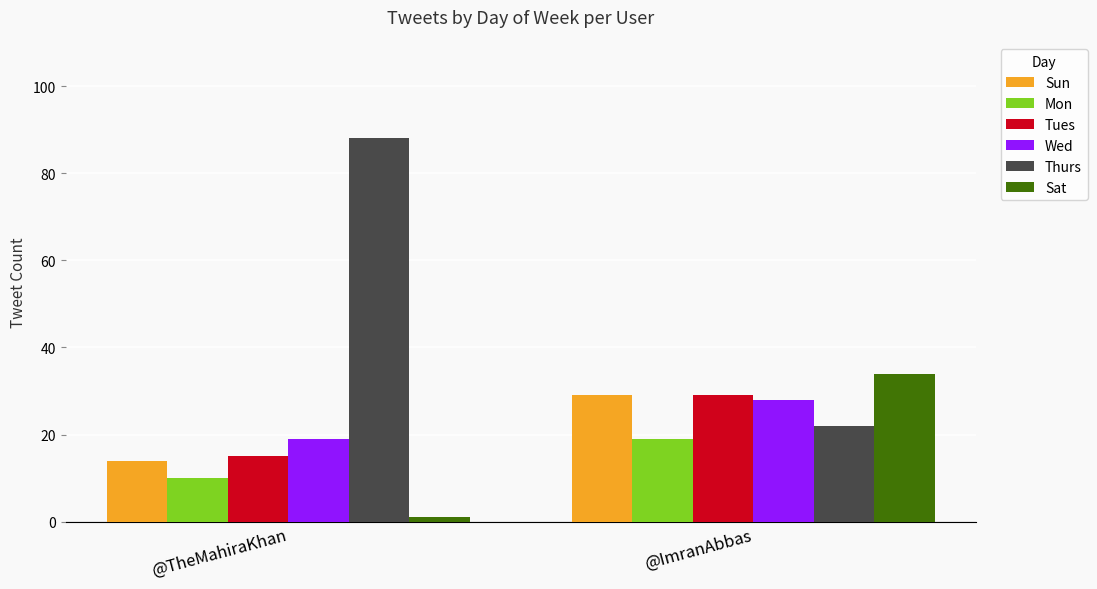

Reading right to left, extract all data points from this chart.

Sun: 29	14
Mon: 19	10
Tues: 29	15
Wed: 28	19
Thurs: 22	88
Sat: 34	1